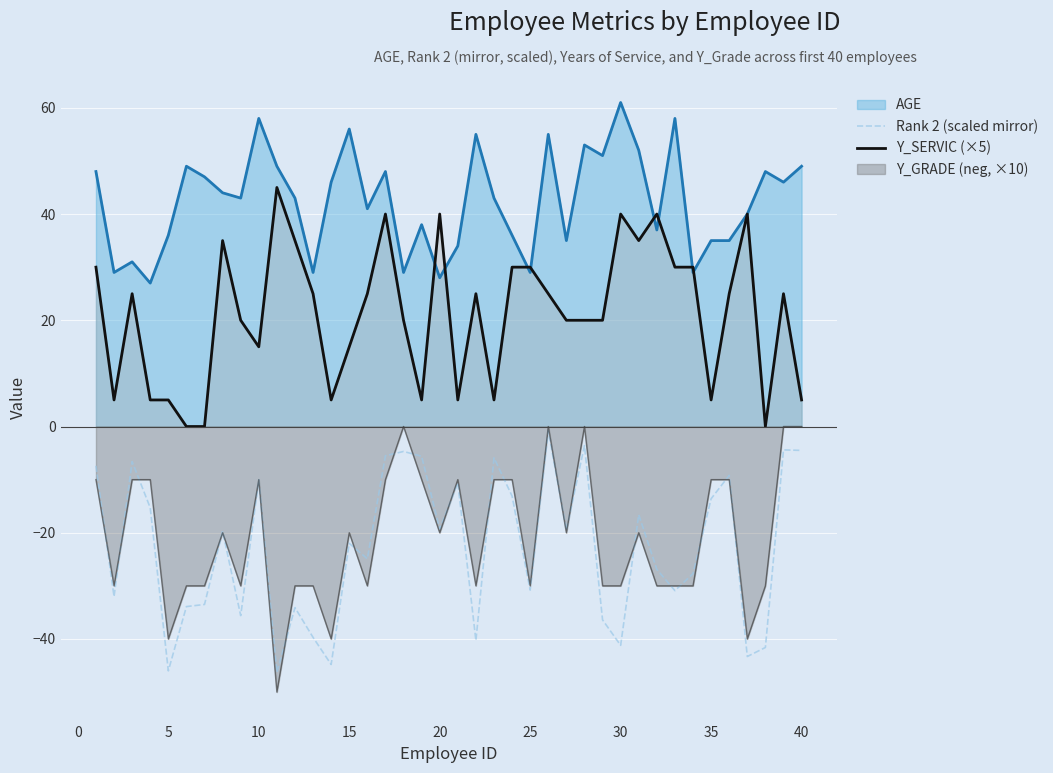

True or false: Y_GRADE (neg, ×10) and Y_SERVIC (×5) cross at least once.

False